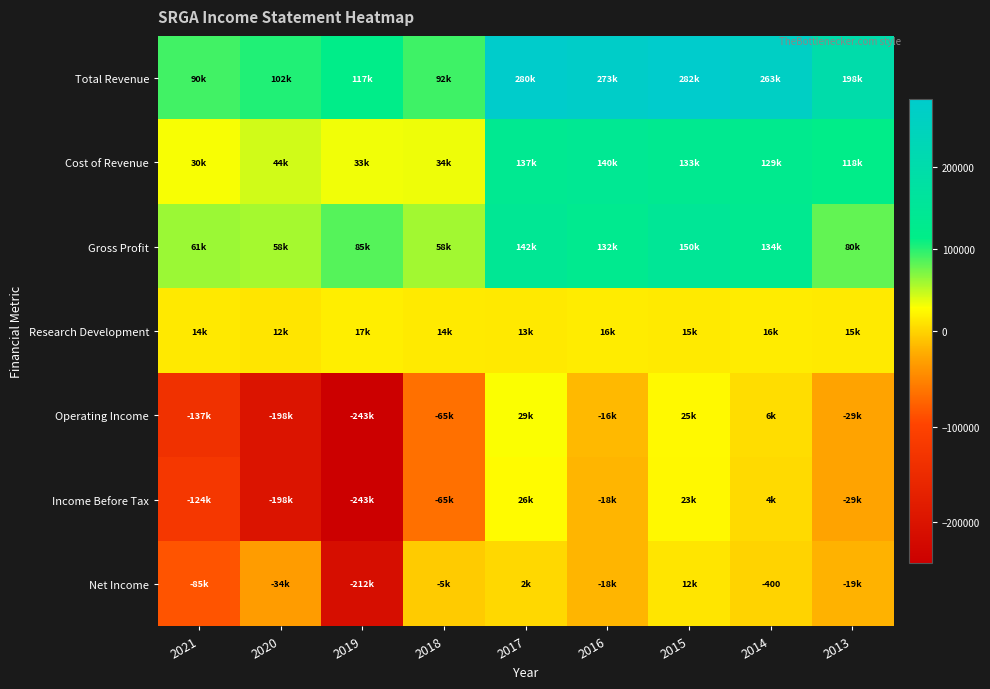

What is the sum of the Operating Income values at 2013 and 2018?

-93500